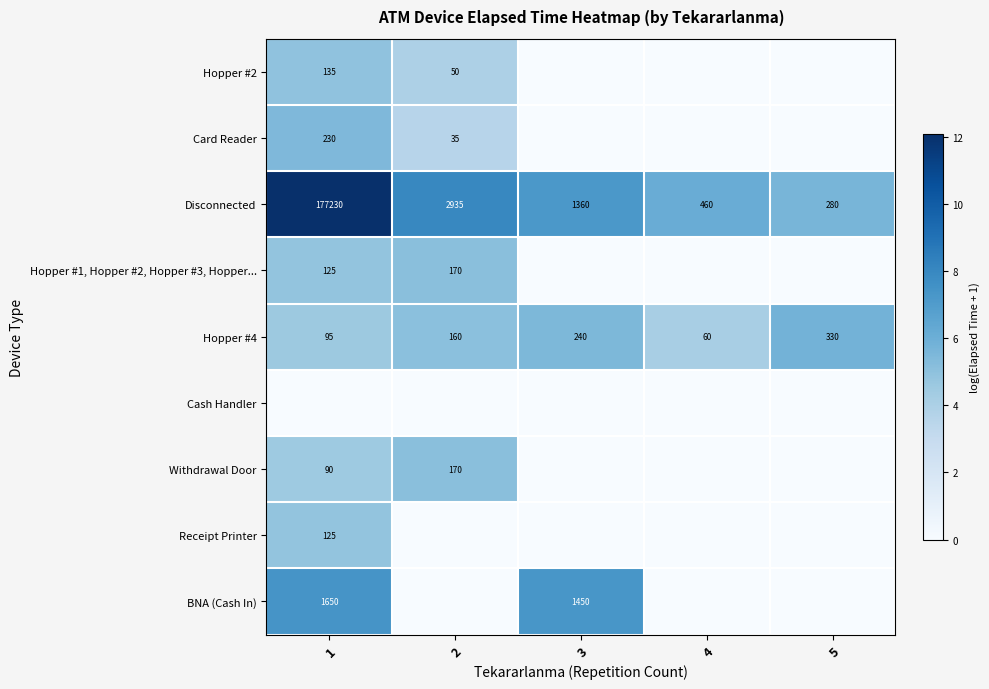

What value does the Hopper #4 series have at 1, to the nearest 10?

100